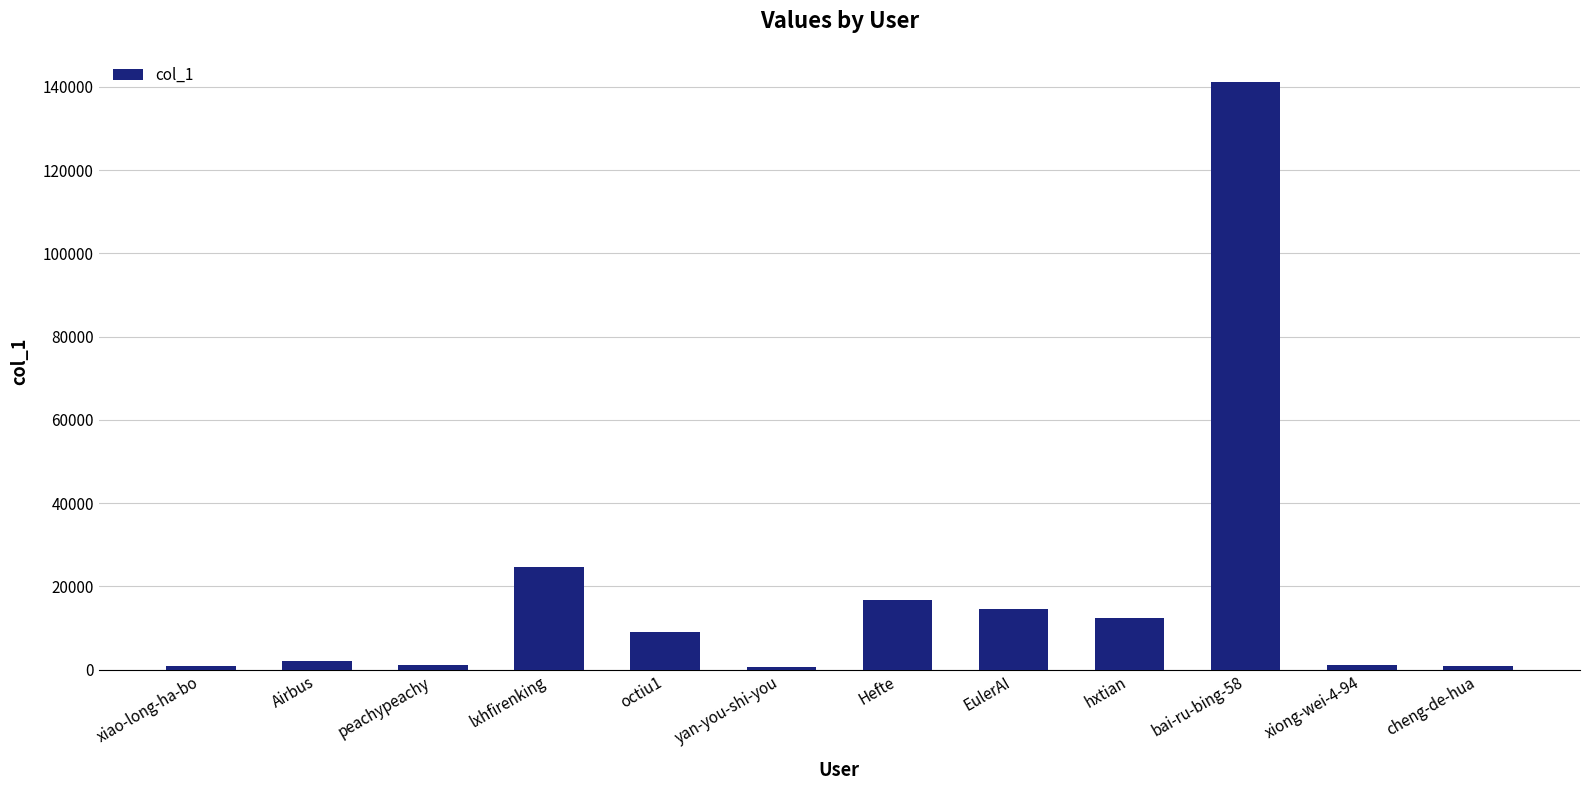

How many bars are there in total?

12